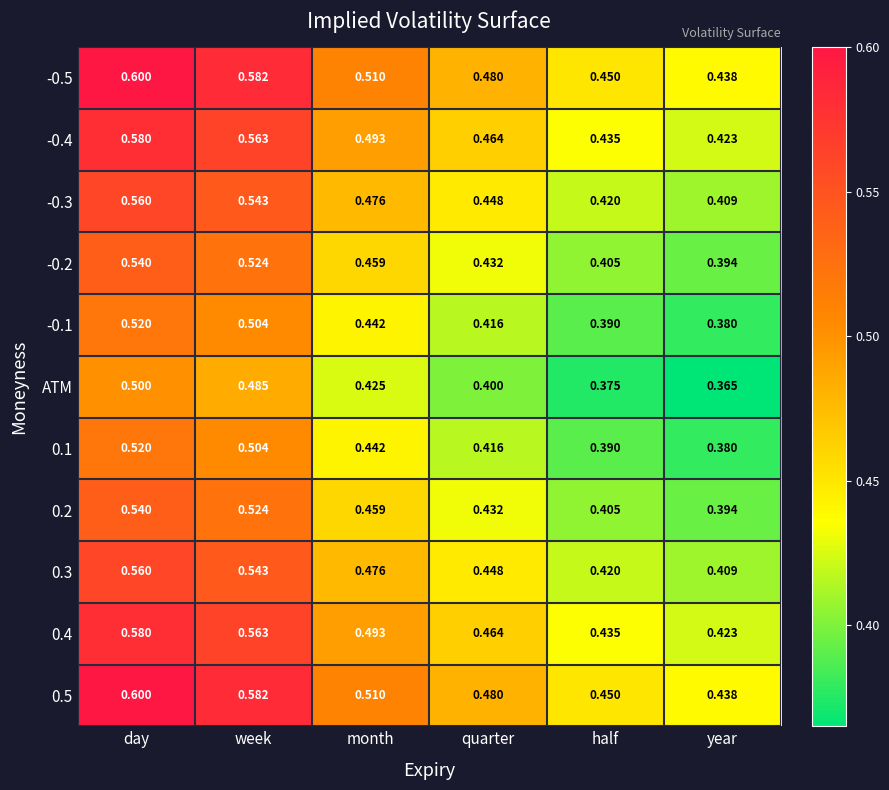

List the labels in order of -0.1 value, smallest first.

year, half, quarter, month, week, day